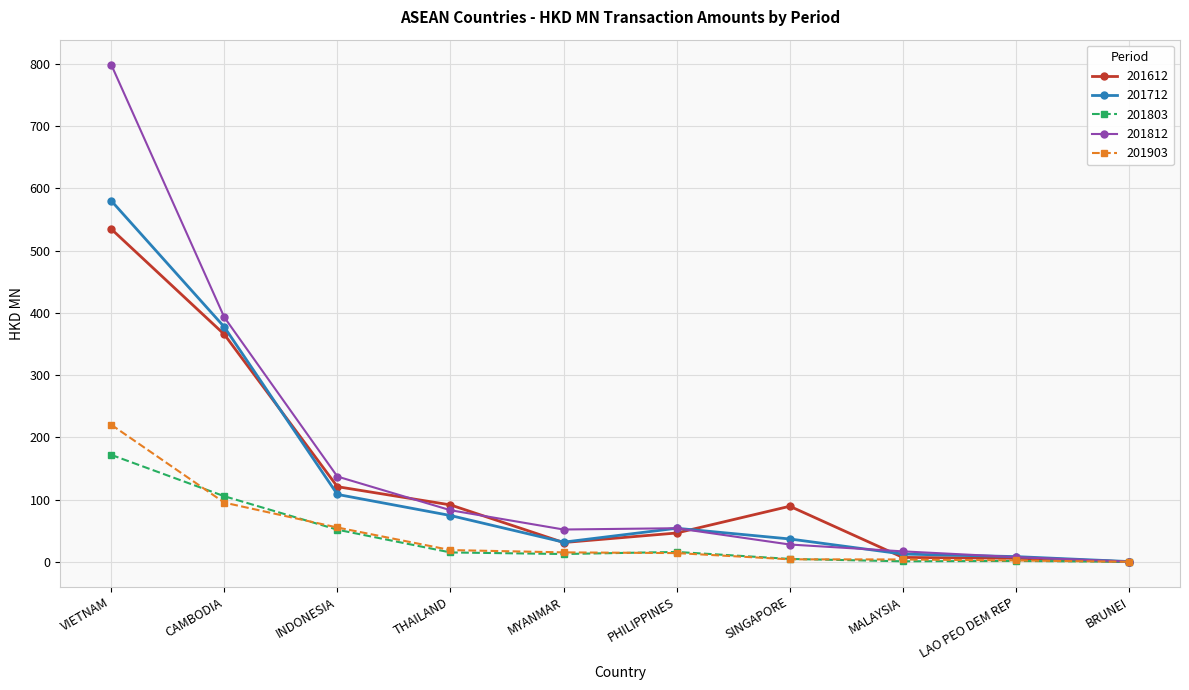

What is the label of the 10th point from the right?

VIETNAM